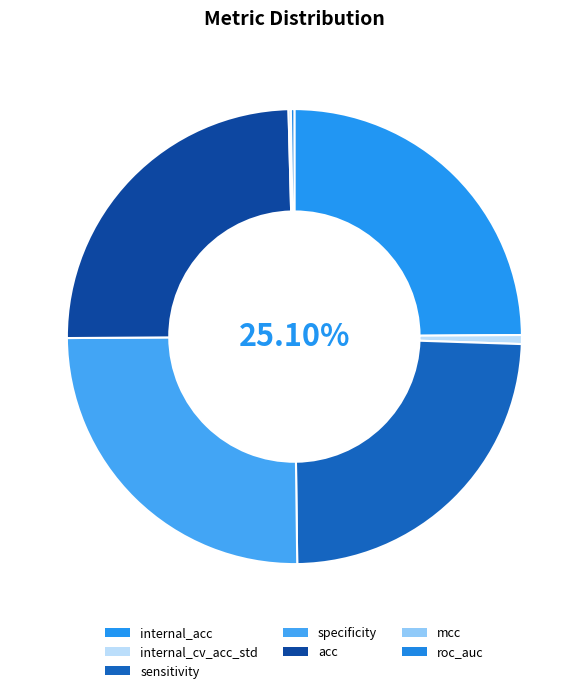

Which slice is the largest?

specificity